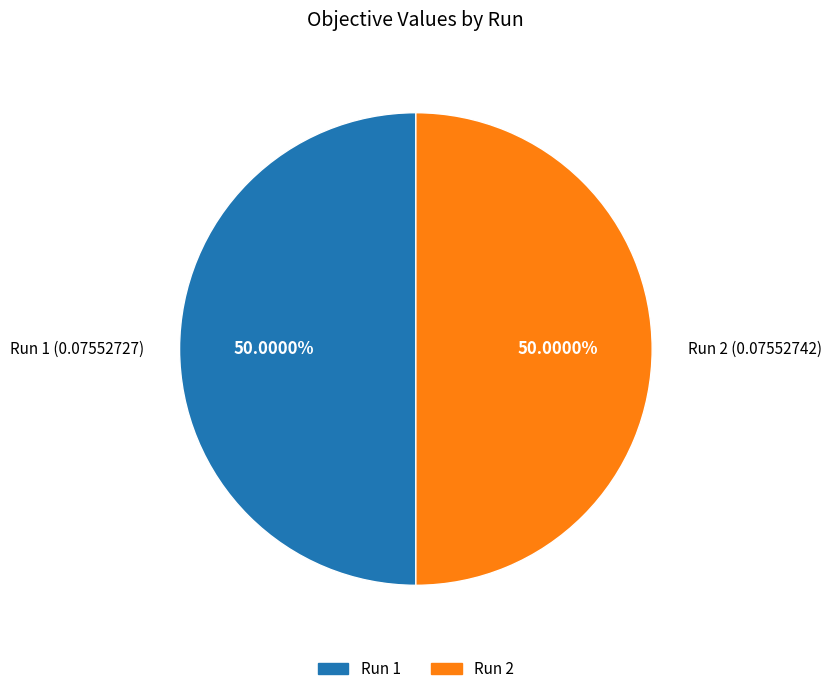

Combined, do Run 1 (0.07552727) and Run 2 (0.07552742) account for over 50%?

Yes